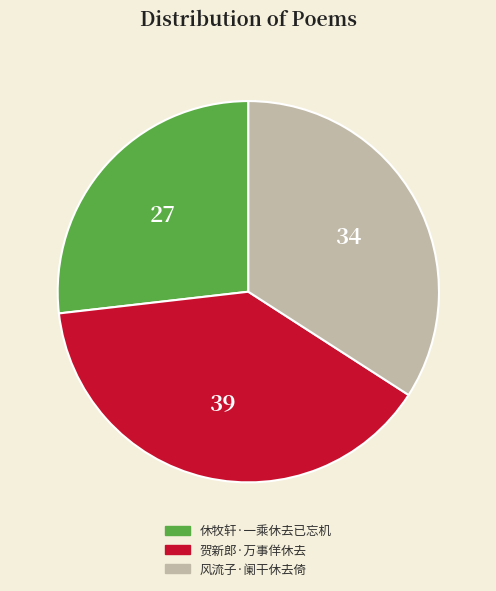

Rank the categories by value from lowest to highest.

休牧轩·一乘休去已忘机, 风流子·阑干休去倚, 贺新郎·万事佯休去